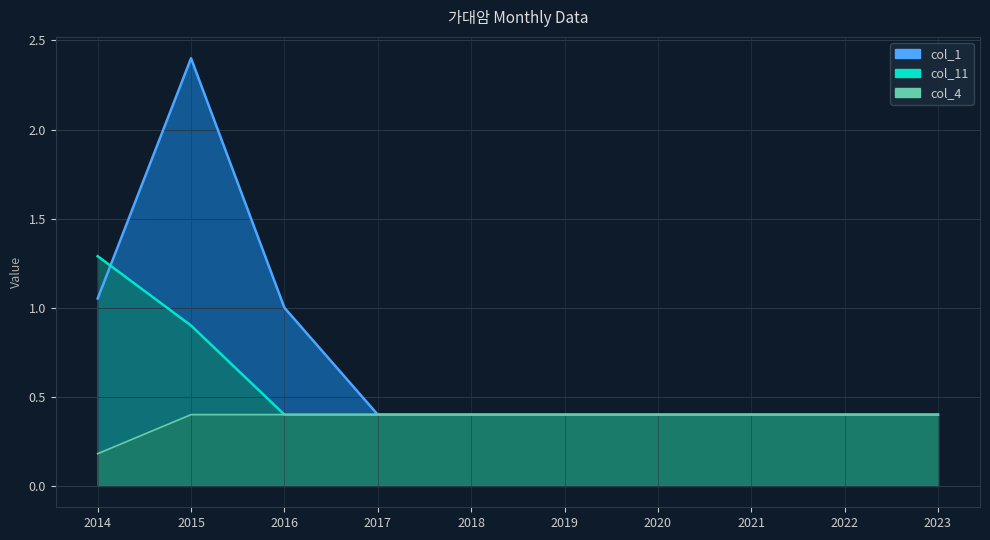

What is the value of the col_1 point at the 9th from the left?

0.4